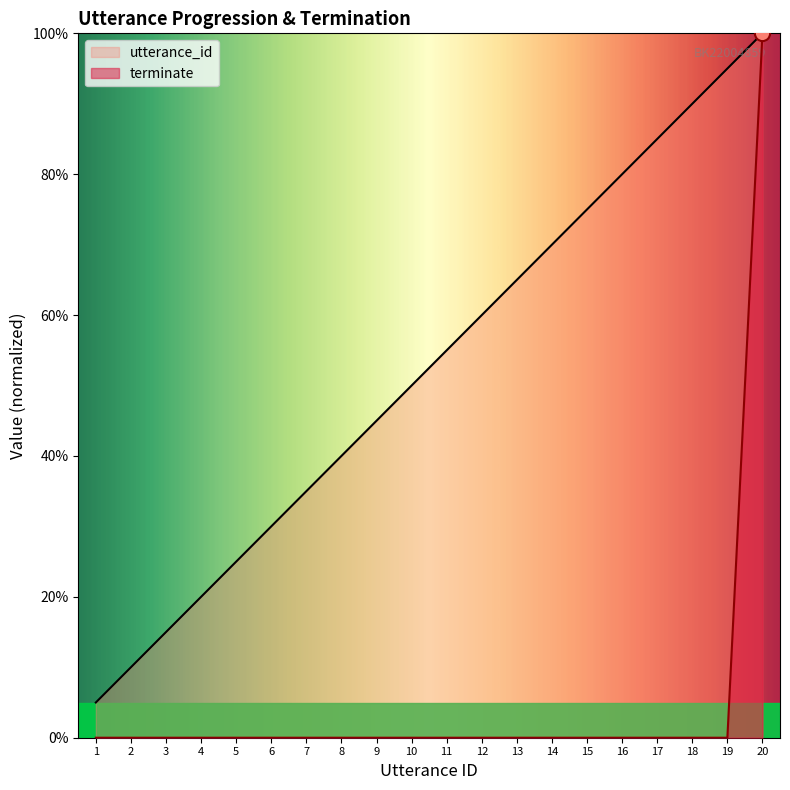

Which series contains the lowest Y value?

terminate